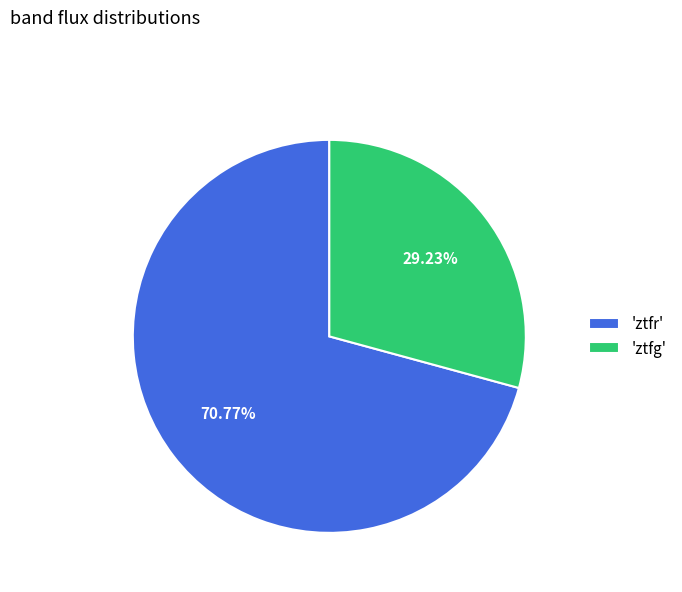

Approximately how many times larger is the value at 'ztfr' compared to 'ztfg'?

2.4